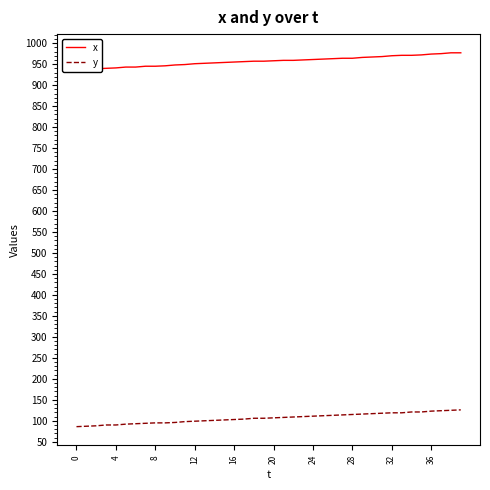

Is it true that y equals 107 at 20?

True